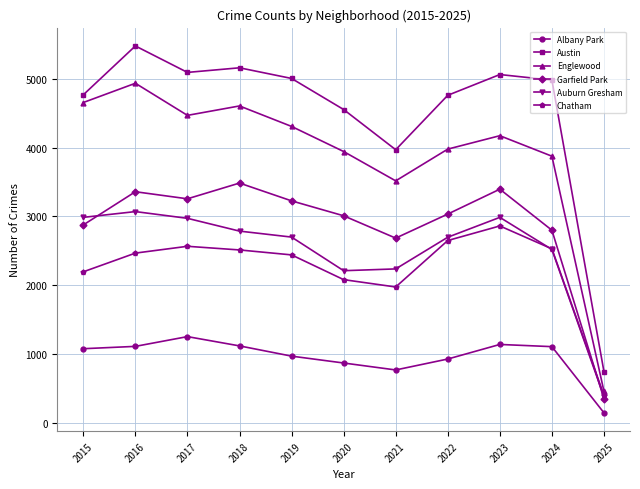

What is the value of the Auburn Gresham point at the 6th from the left?

2211